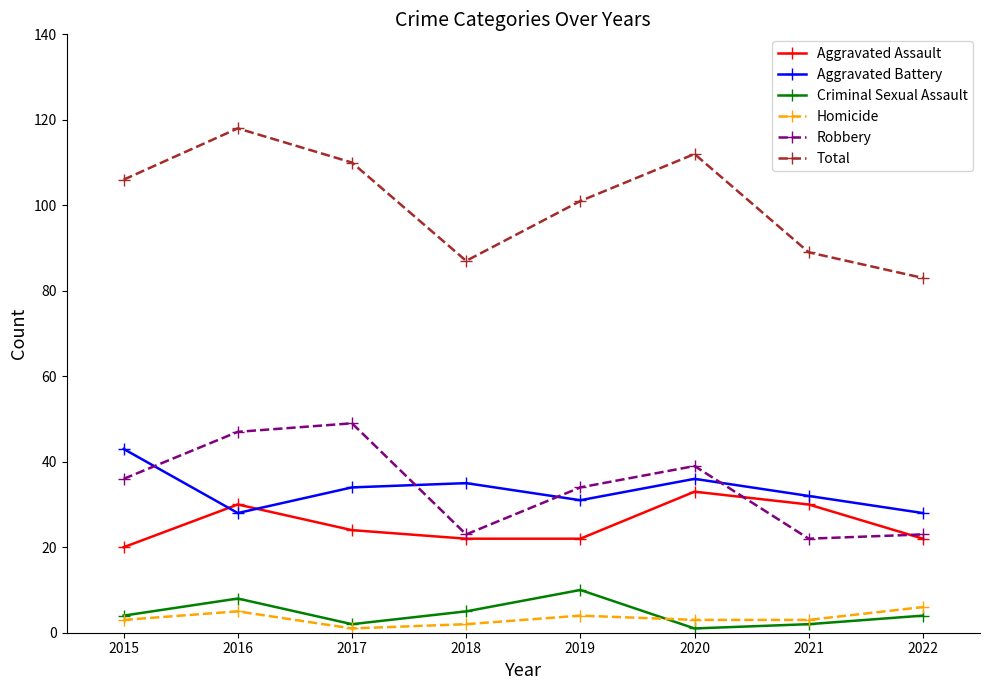

Rank the series by their maximum value, from highest to lowest.

Total, Robbery, Aggravated Battery, Aggravated Assault, Criminal Sexual Assault, Homicide